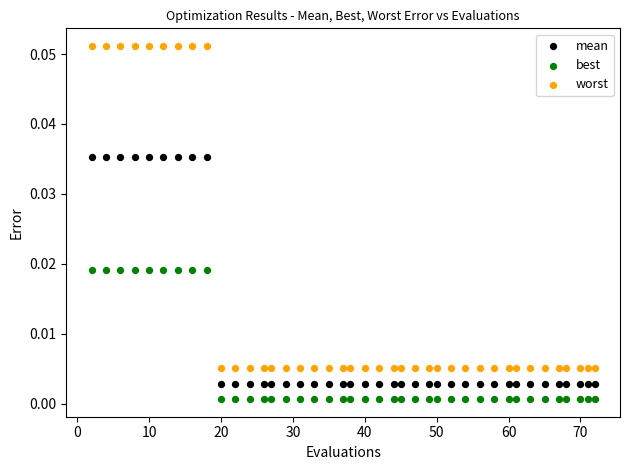

Which series reaches the maximum Y coordinate?

worst